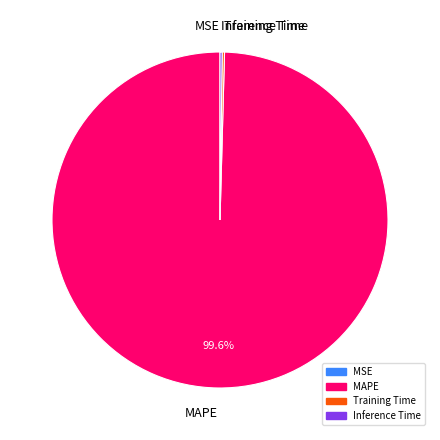

What is the largest slice in the pie chart?

MAPE